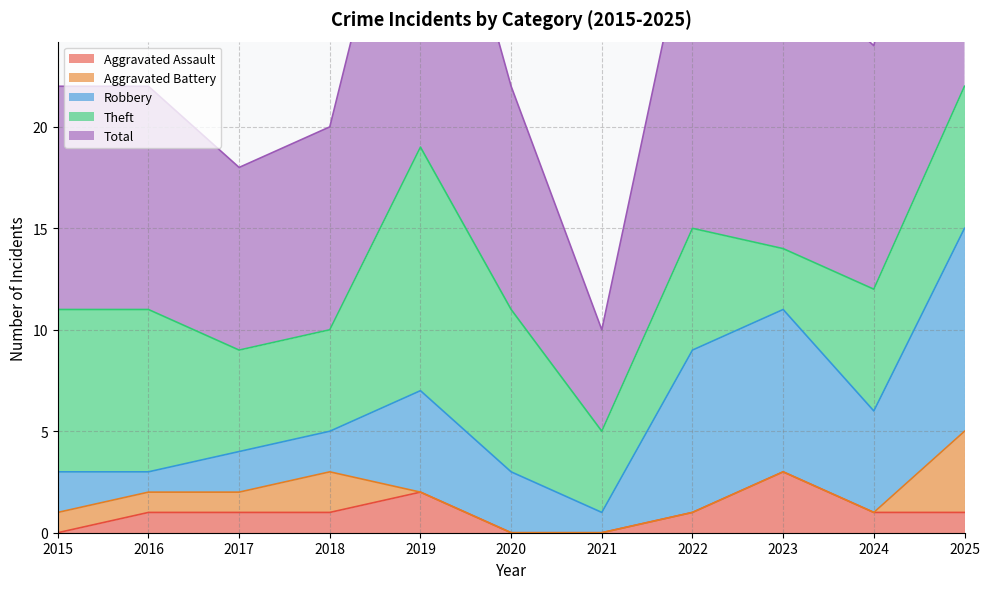

What is the approximate value of Total at 2015, to the nearest 5?

10